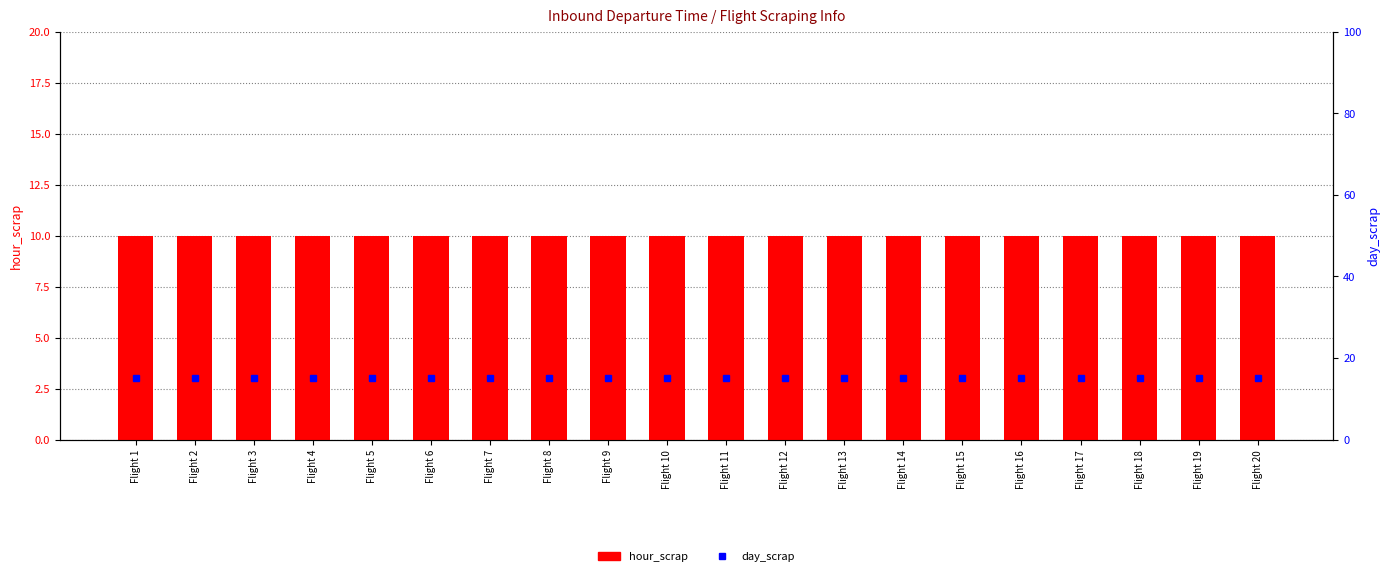

Are the bars horizontal?

No